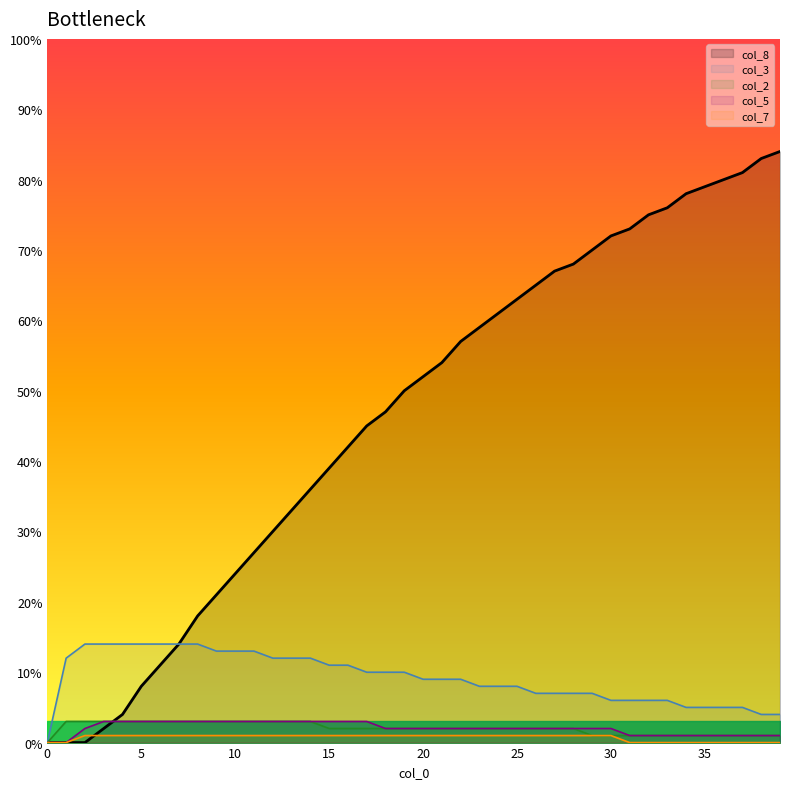

At 5, list the series in order from largest to smallest.

col_3, col_8, col_2, col_5, col_7